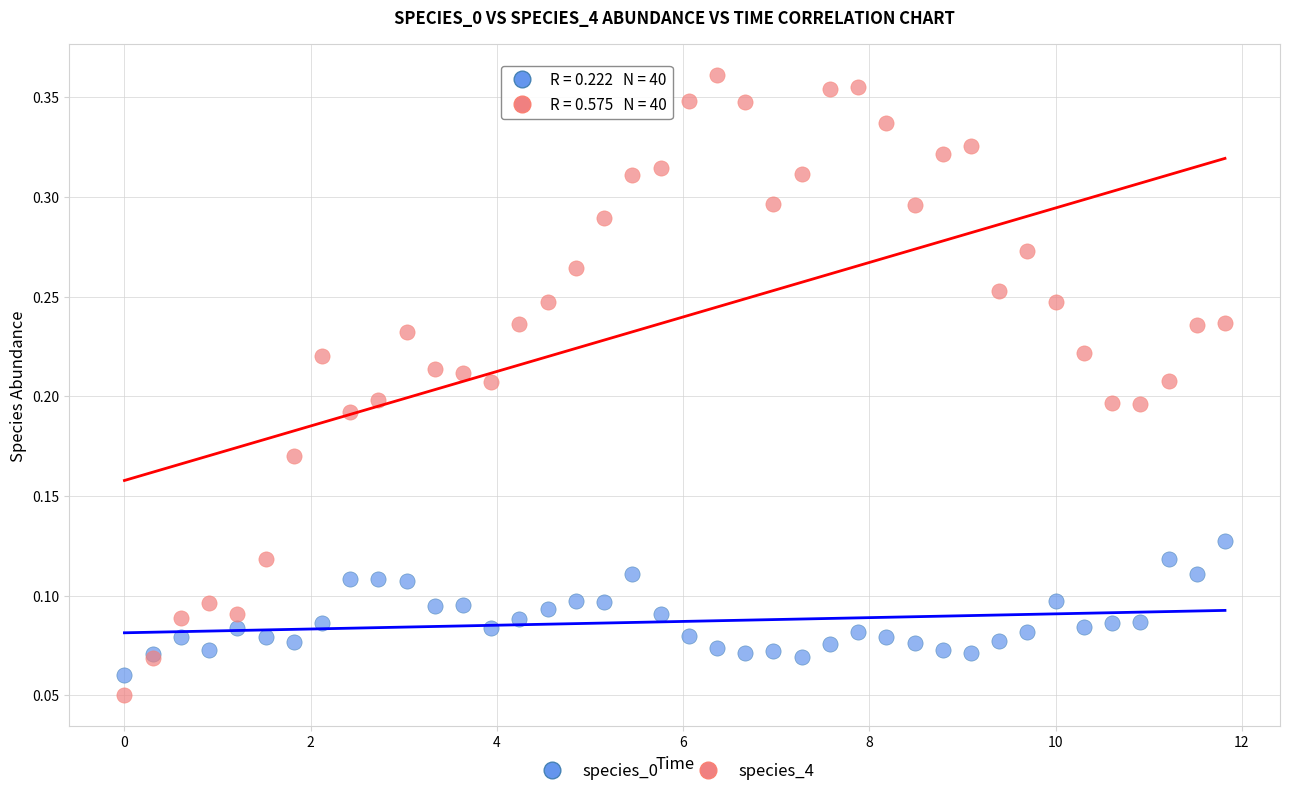

What is the X range (max minus min) for the scatter plot?

11.8